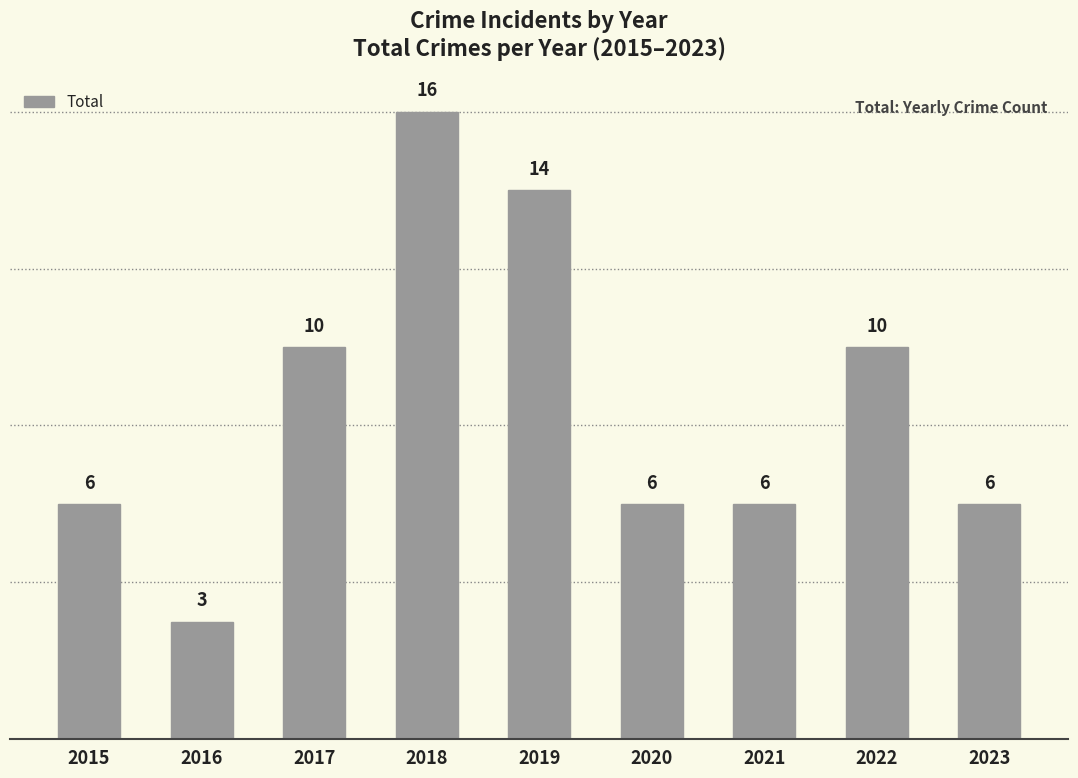

How many data points does each series have?

9